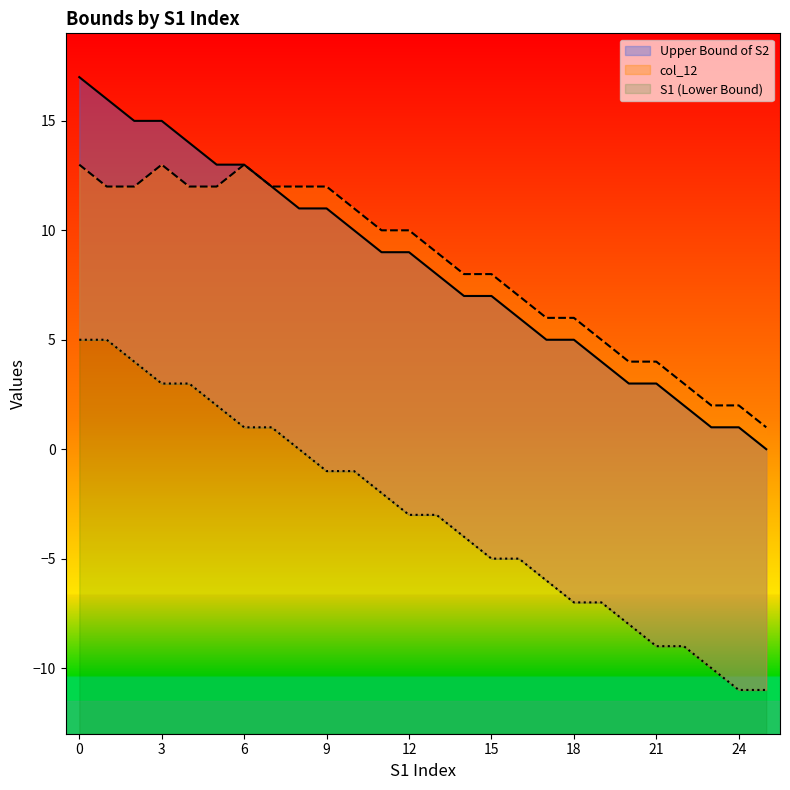

True or false: col_12 has more than 0 interior local peaks.

True